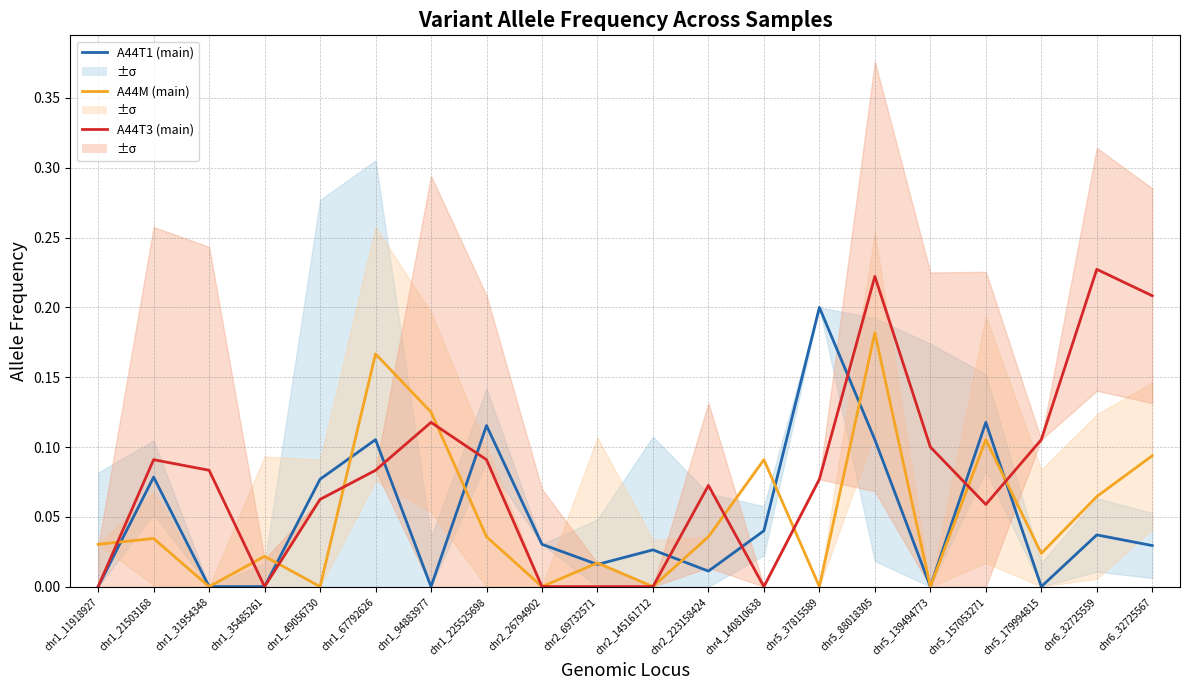

What is the label of the 5th point from the right?

chr5_139494773